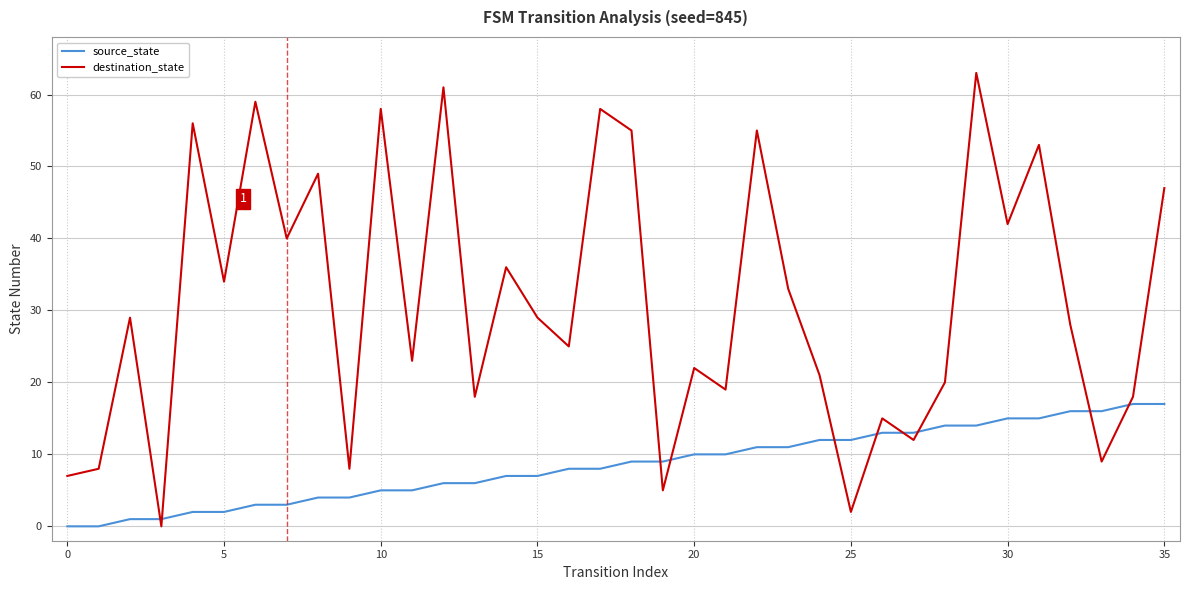

Rank the series by their average value, from lowest to highest.

source_state, destination_state